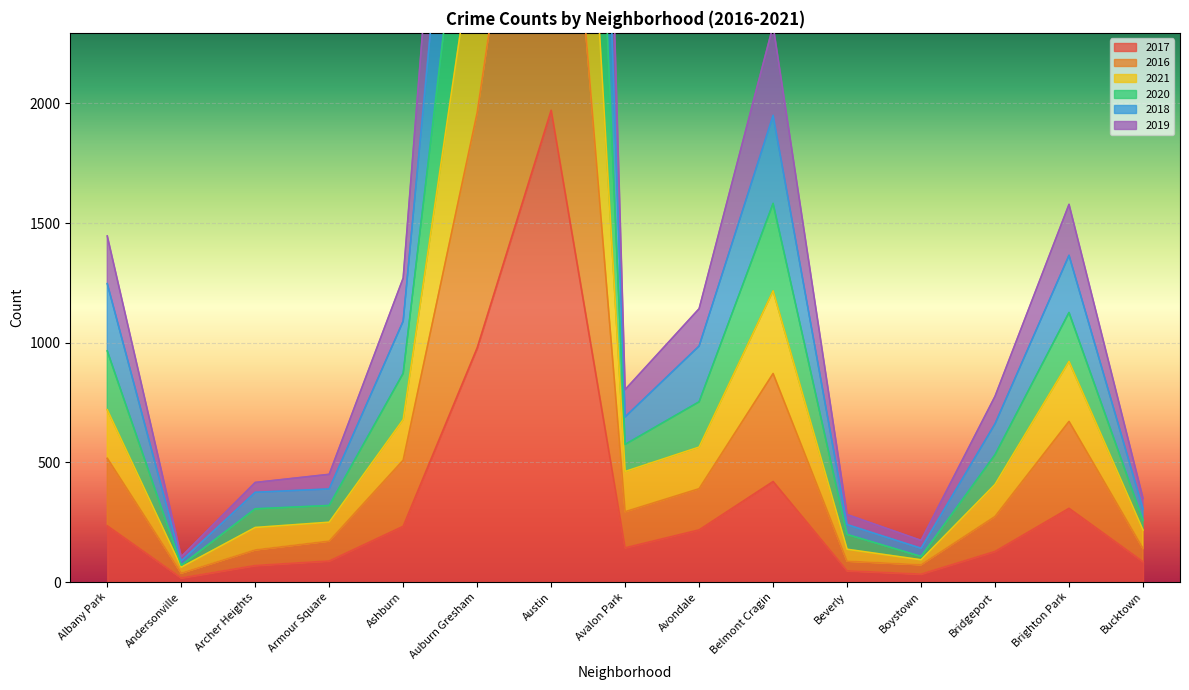

How many lines are shown in the chart?

6